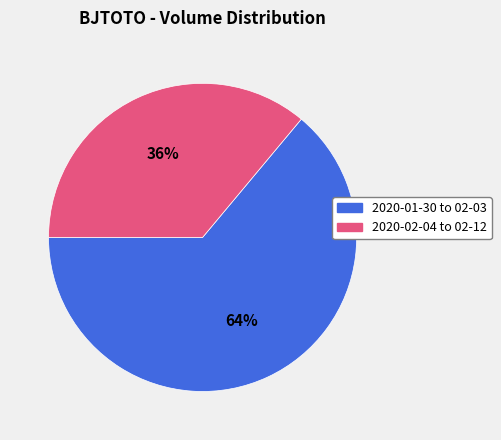

To the nearest percent, what is the difference between the largest and smallest slice percentages?

28%